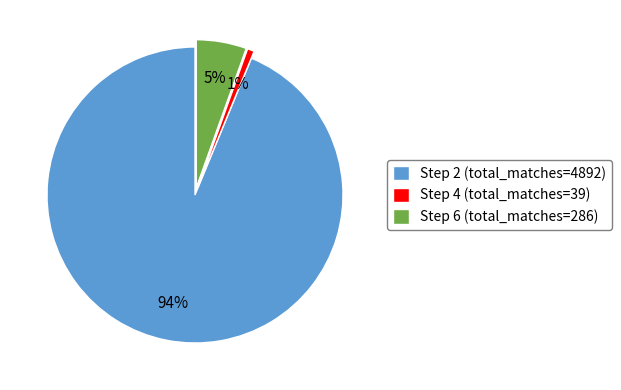

Is it true that Step 4 is 6% of the pie?

False